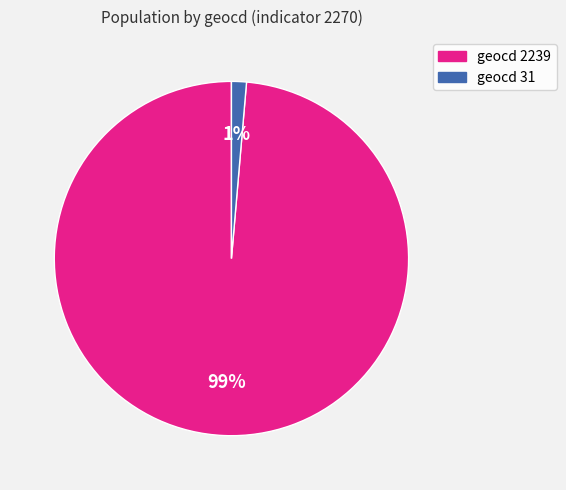

Do geocd 2239 and geocd 31 together represent more than half of the pie?

Yes